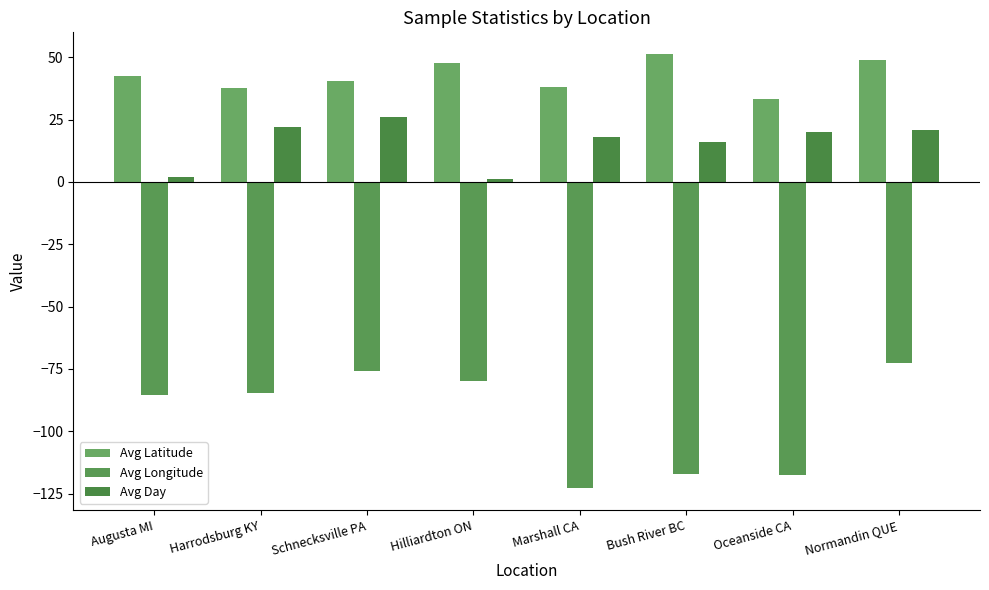

What is the smallest value displayed?

-122.9